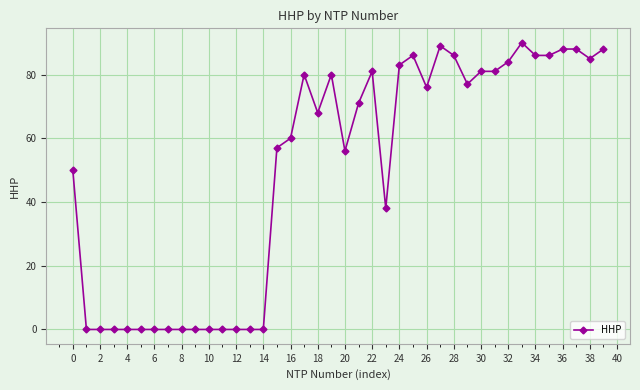

True or false: the data has more than 2 interior local peaks.

True